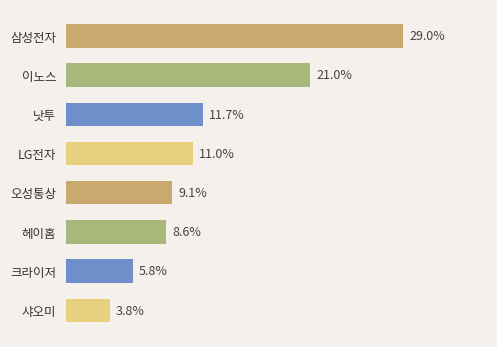

Between 이노스 and 샤오미, which is larger?

이노스